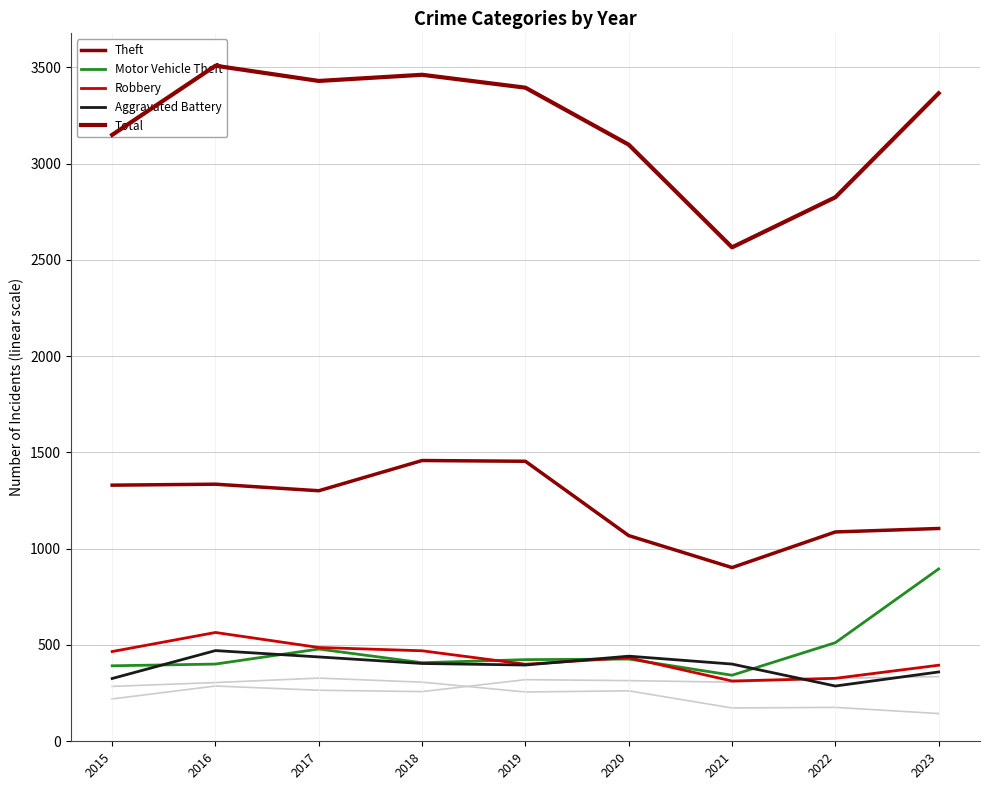

What is the total value across all series at 2018?

6201